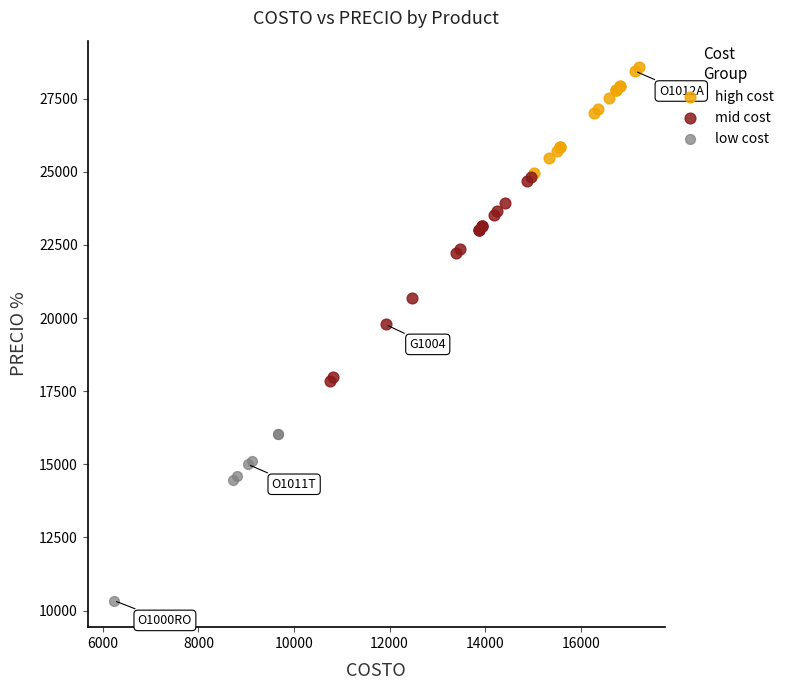

Which series reaches the minimum Y coordinate?

low cost